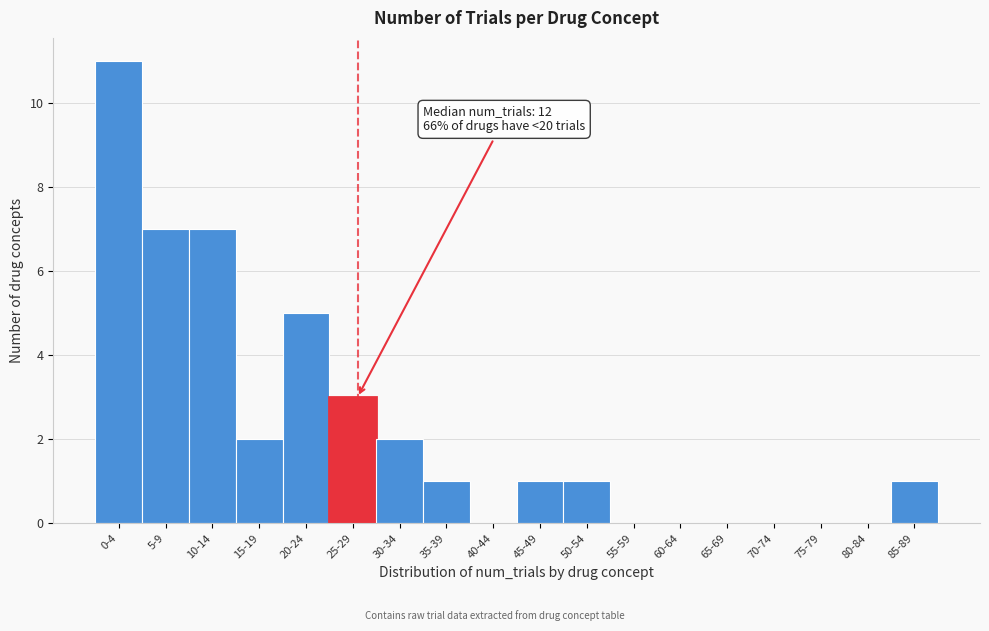

Reading right to left, extract all data points from this chart.

85-89=1	80-84=0	75-79=0	70-74=0	65-69=0	60-64=0	55-59=0	50-54=1	45-49=1	40-44=0	35-39=1	30-34=2	25-29=3	20-24=5	15-19=2	10-14=7	5-9=7	0-4=11